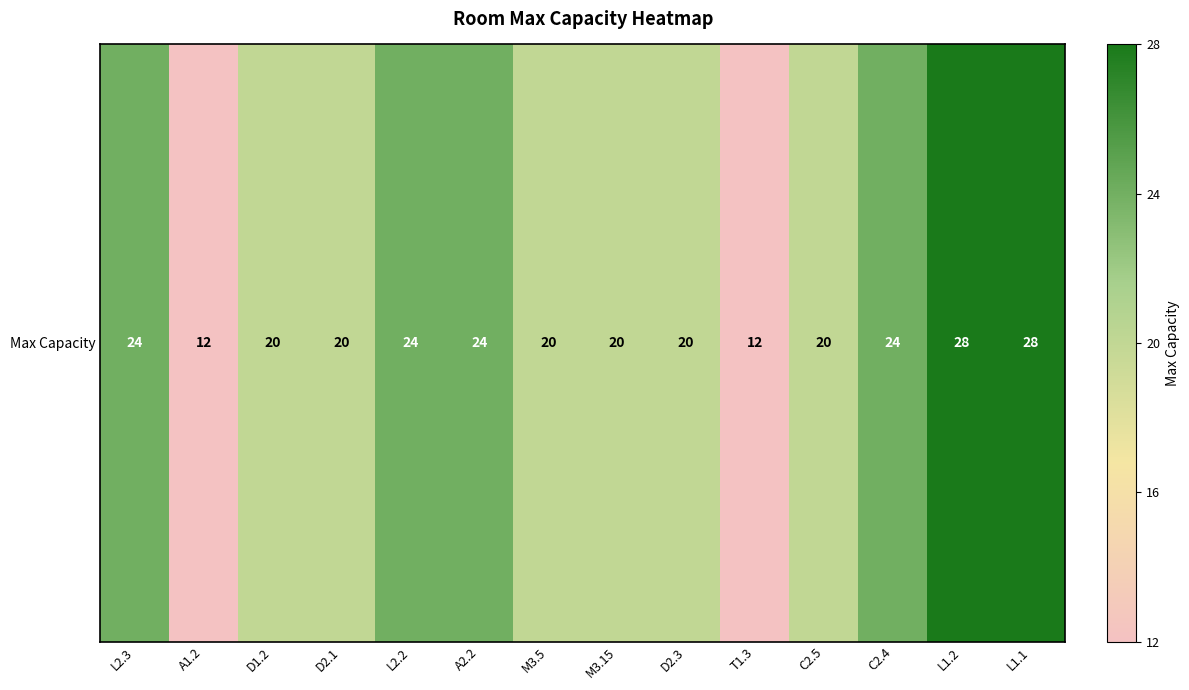

Reading left to right, list all the values displayed in this chart.

L2.3=24	A1.2=12	D1.2=20	D2.1=20	L2.2=24	A2.2=24	M3.5=20	M3.15=20	D2.3=20	T1.3=12	C2.5=20	C2.4=24	L1.2=28	L1.1=28